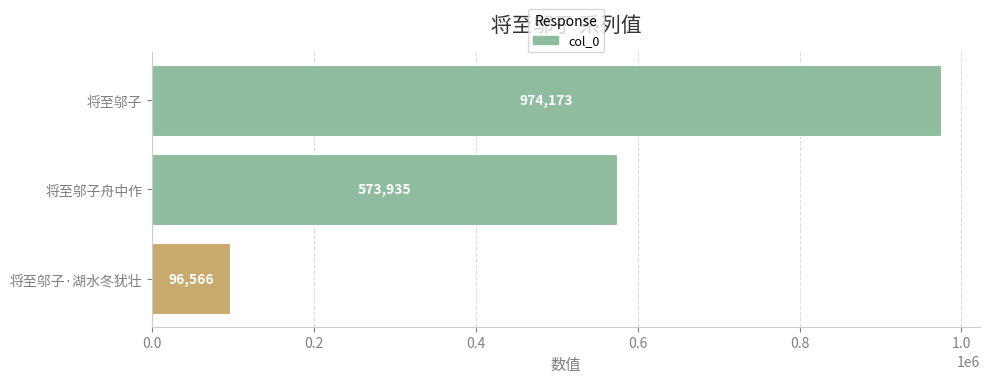

What is the difference between the values at 将至邬子 and 将至邬子舟中作?

400238